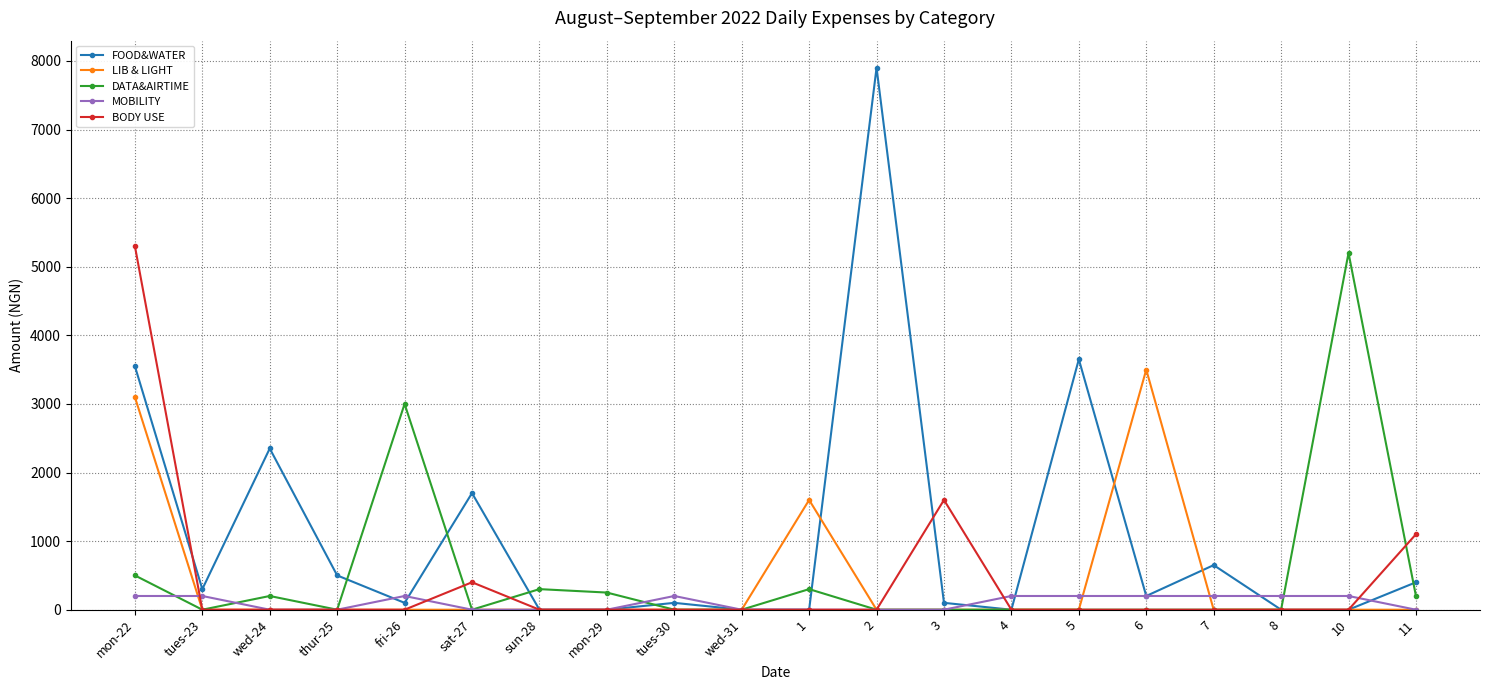

What position from the left is 10?

19